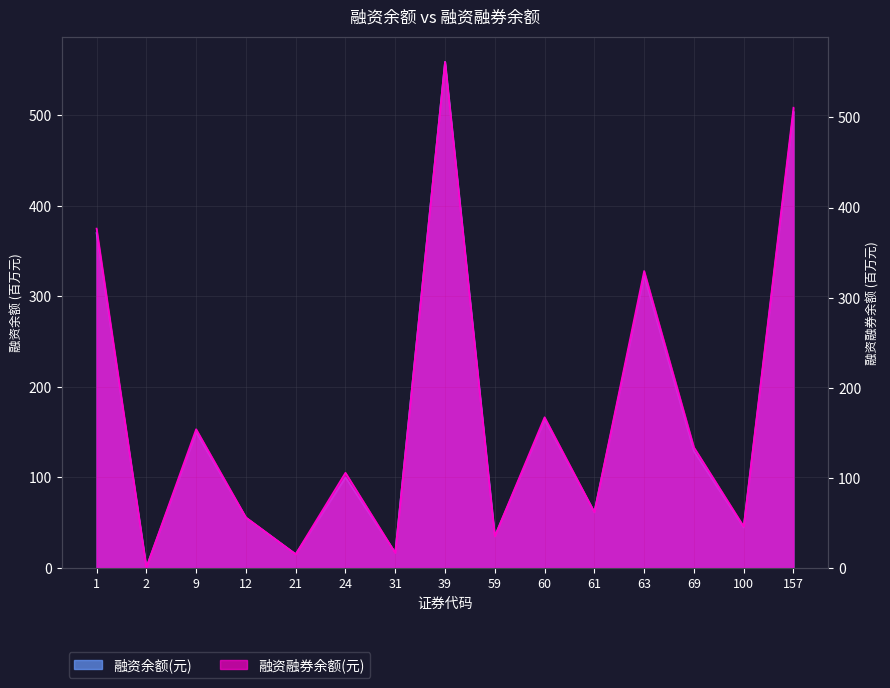

Reading left to right, transcribe all the data shown in this chart.

融资余额(元): 1=369.9	2=0.6	9=149.9	12=55.5	21=15.2	24=100.1	31=16.8	39=559.0	59=34.9	60=163.9	61=61.4	63=323.2	69=129.0	100=44.8	157=503.8
融资融券余额(元): 1=376.7	2=0.7	9=154.0	12=56.2	21=15.4	24=105.7	31=16.8	39=561.7	59=35.3	60=167.3	61=62.1	63=329.6	69=133.9	100=46.2	157=510.8